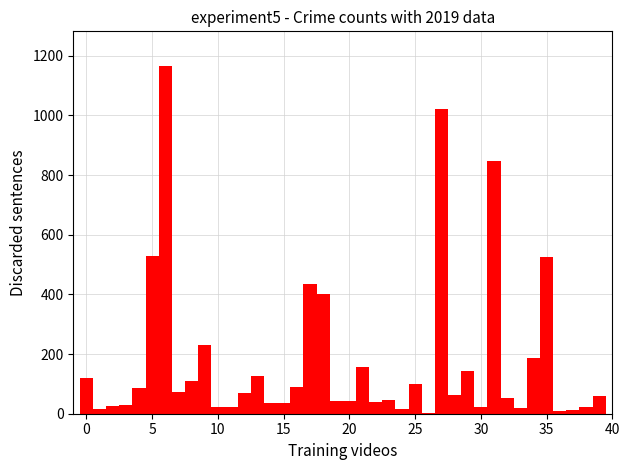

Read against the x-axis, roughly where is the centre of the tallest bar?

6.0